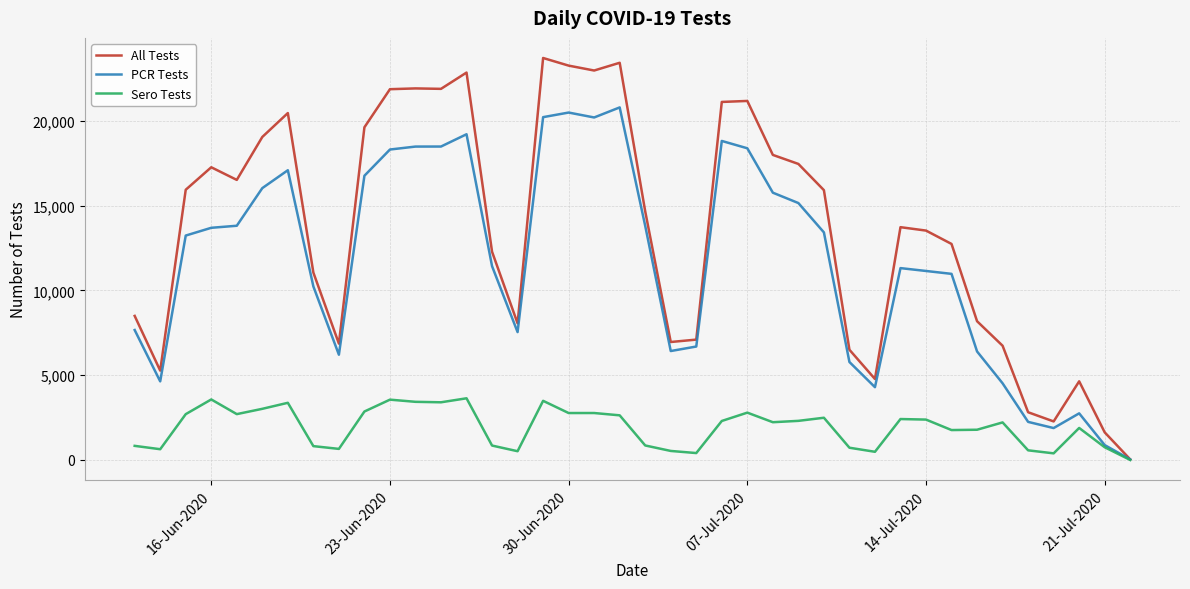

True or false: All Tests has more than 2 interior local peaks.

True